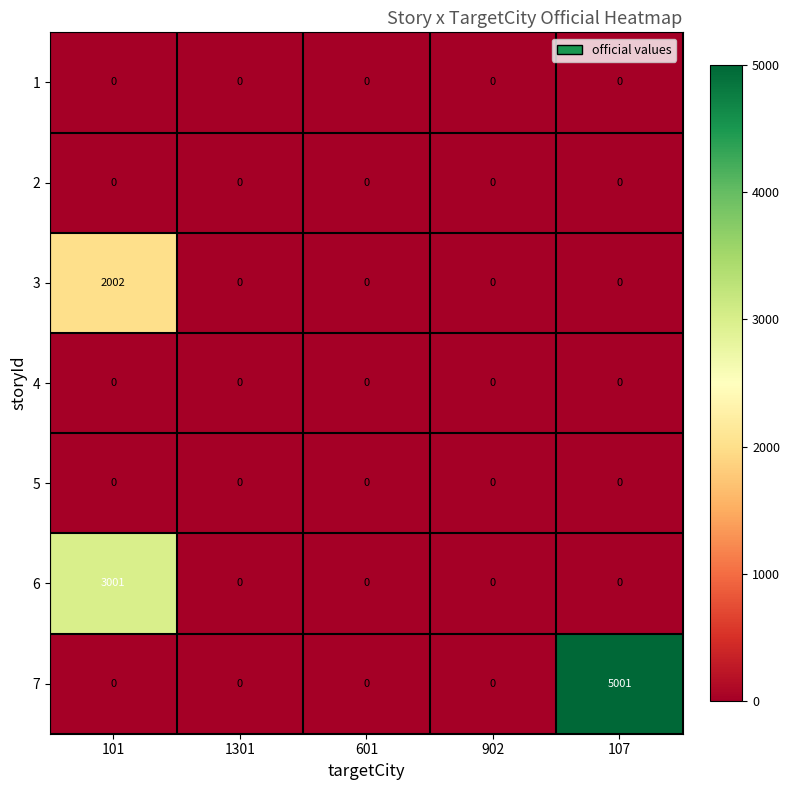

What is the difference between the highest and lowest values at 101?

3001